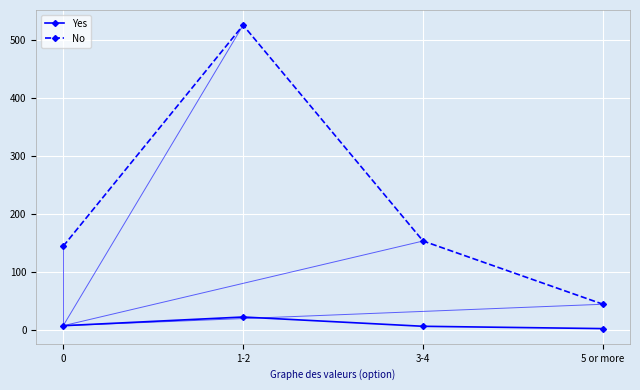

How many interior local peaks does the No series have?

1